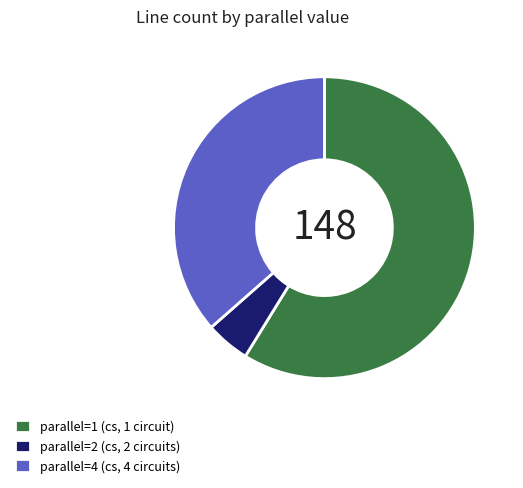

Is the sum of parallel=2 (cs, 2 circuits) and parallel=1 (cs, 1 circuit) greater than half?

Yes